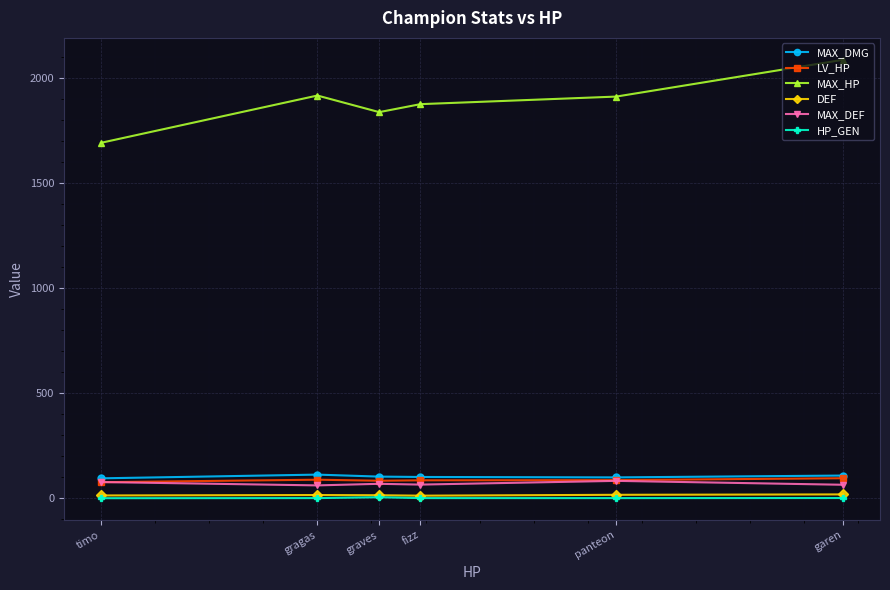

Read the MAX_DEF value at timo.

77.8